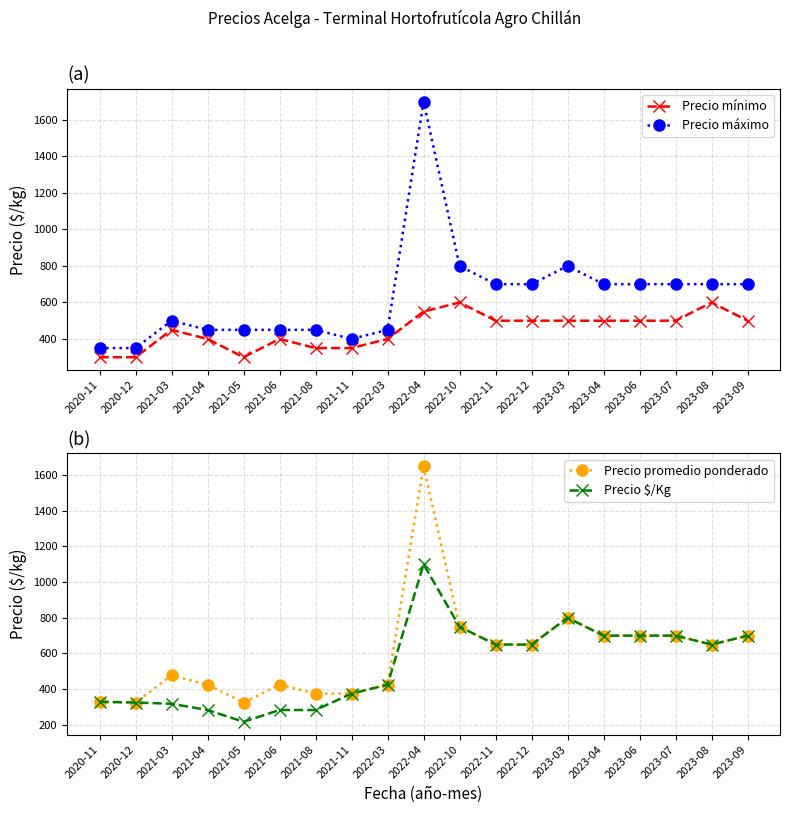

What are all the series names shown in the legend?

Precio mínimo, Precio máximo, Precio promedio ponderado, Precio $/Kg